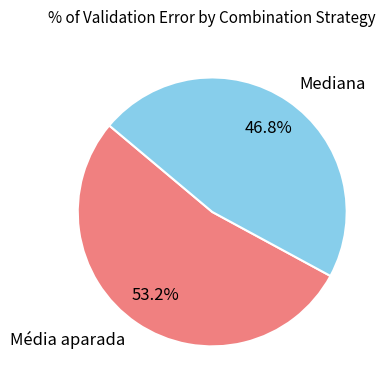

What is the total percentage of Mediana and Média aparada?

100.0%